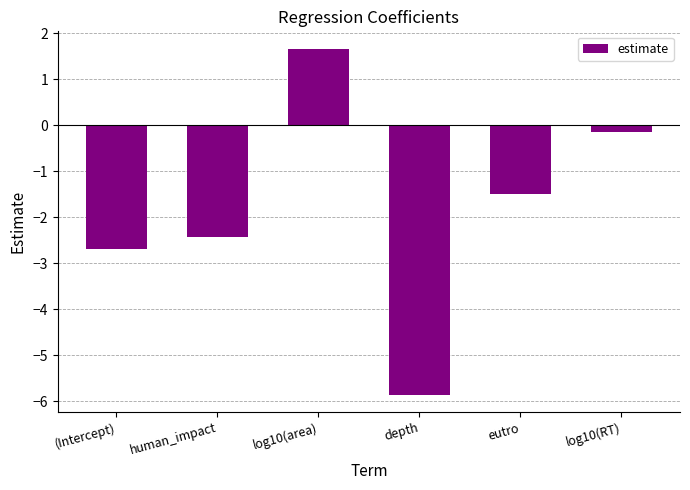

Rank the categories by value from highest to lowest.

log10(area), log10(RT), eutro, human_impact, (Intercept), depth